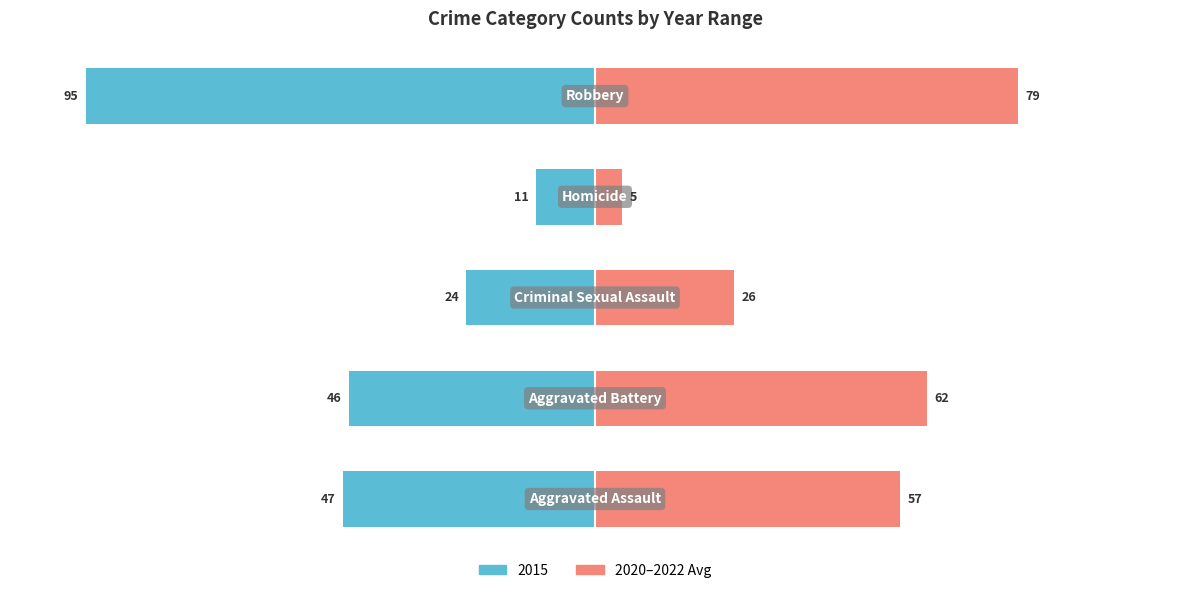

The value at 1 is 92.7. True or false?

False